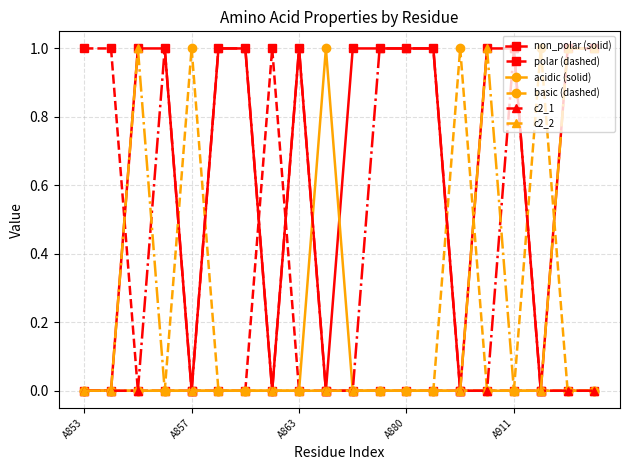

How many lines are shown in the chart?

6